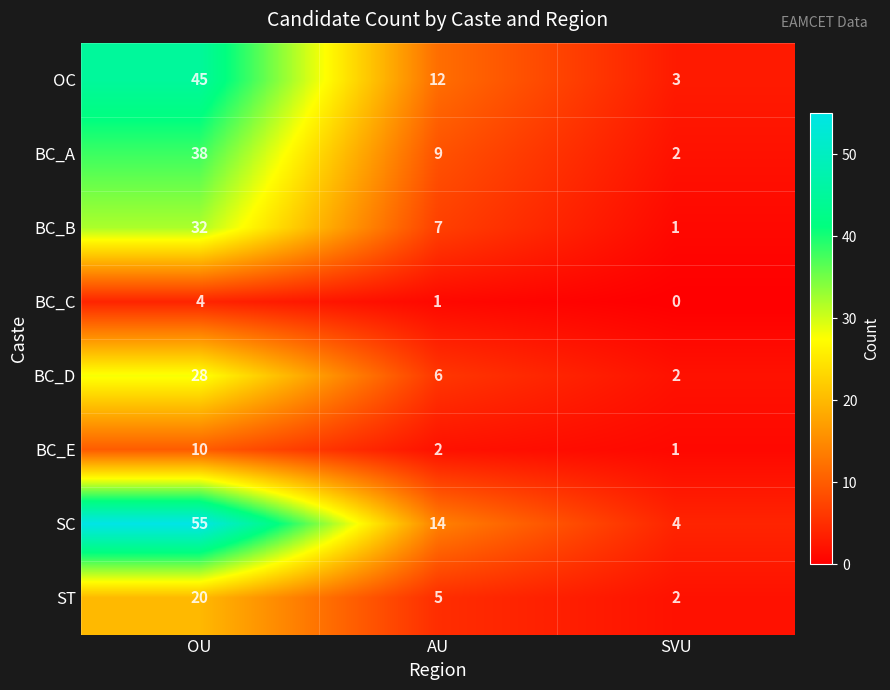

Which series has the largest total across all categories?

SC